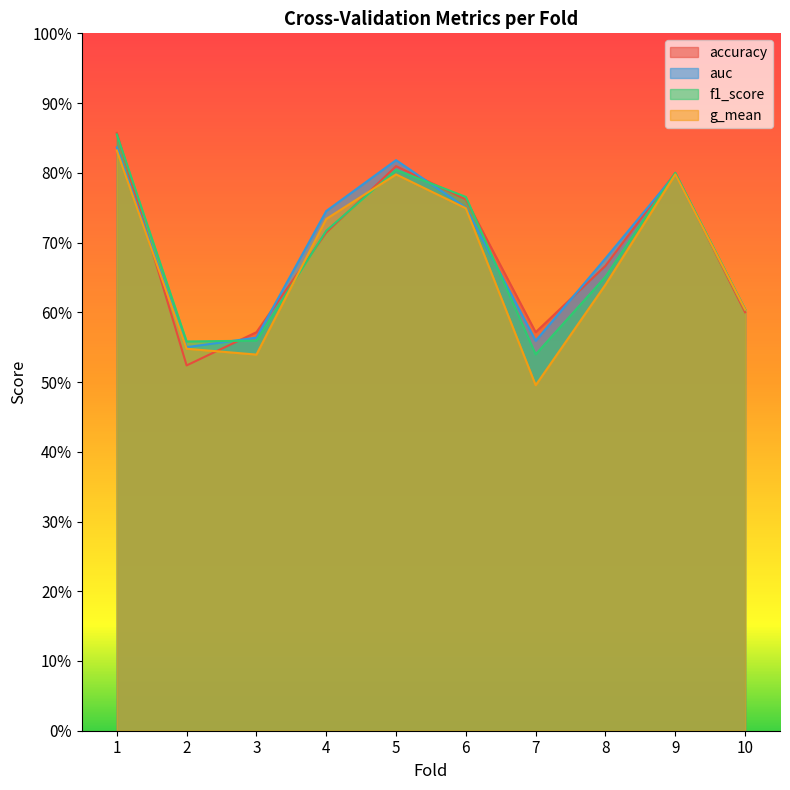

How many data points does each series have?

10